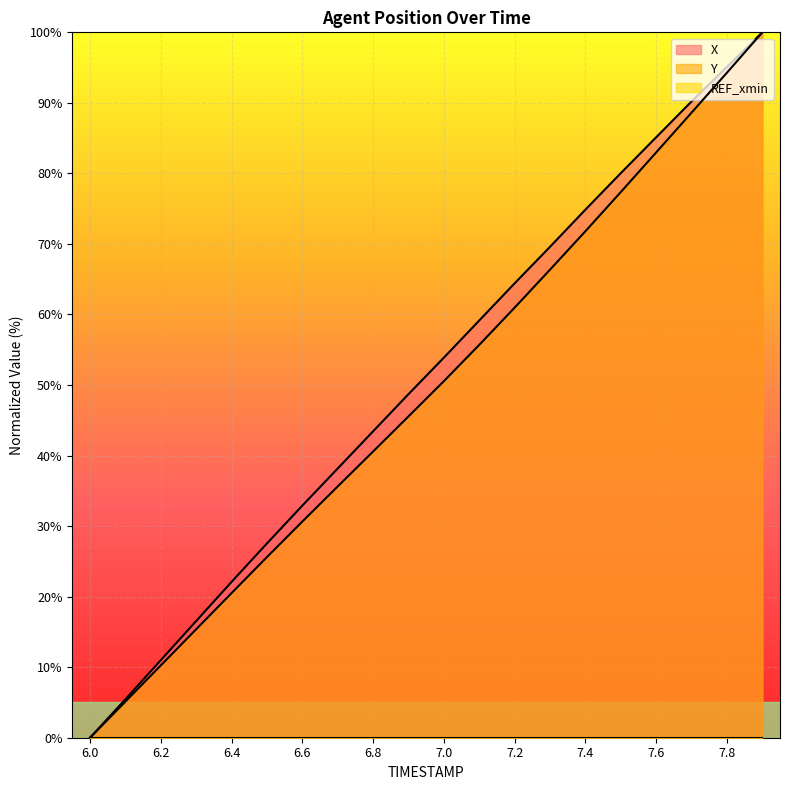

Which has a higher value, 6.6 or 7.3?

7.3